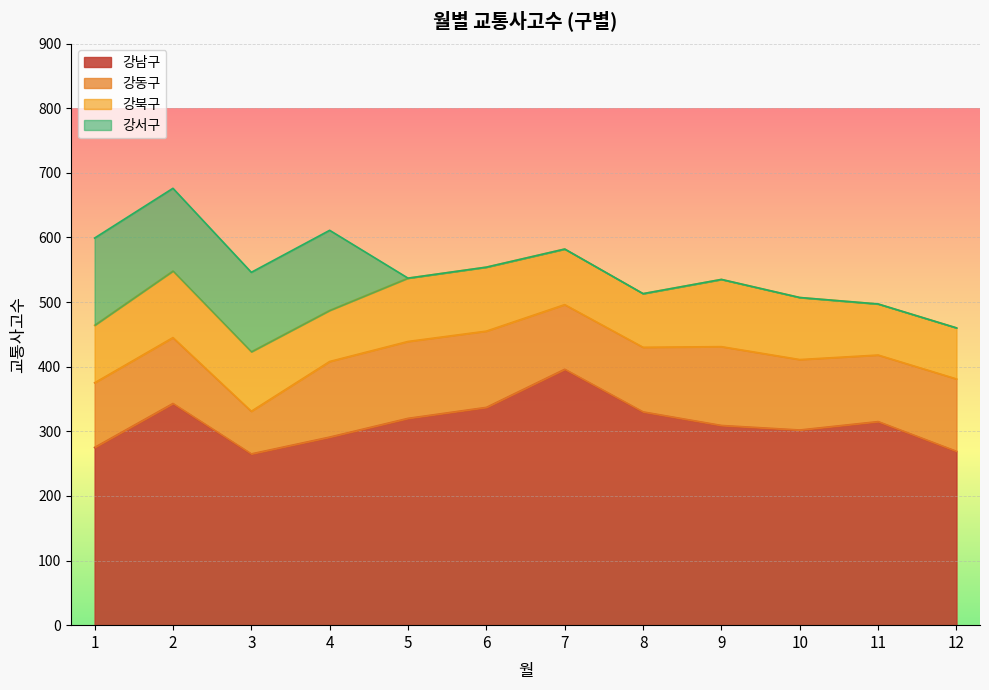

Which has a higher value, 3 or 8?

8